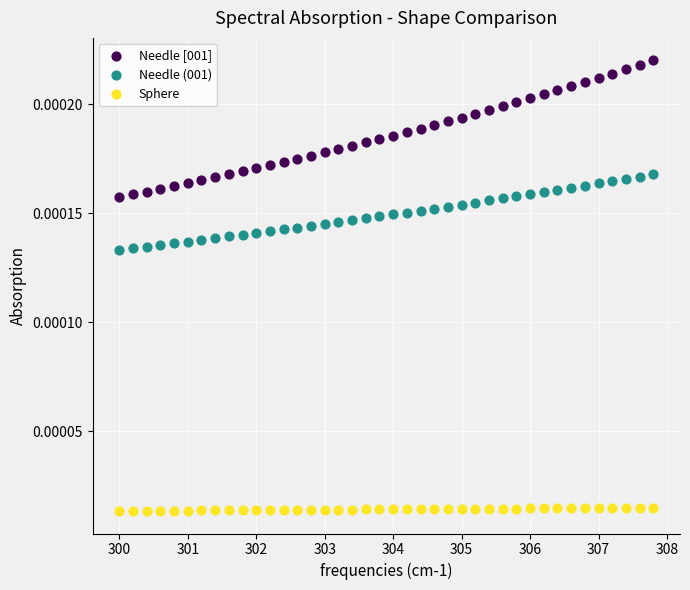

Across all data points, what is the range of X values (max minus min)?

7.8